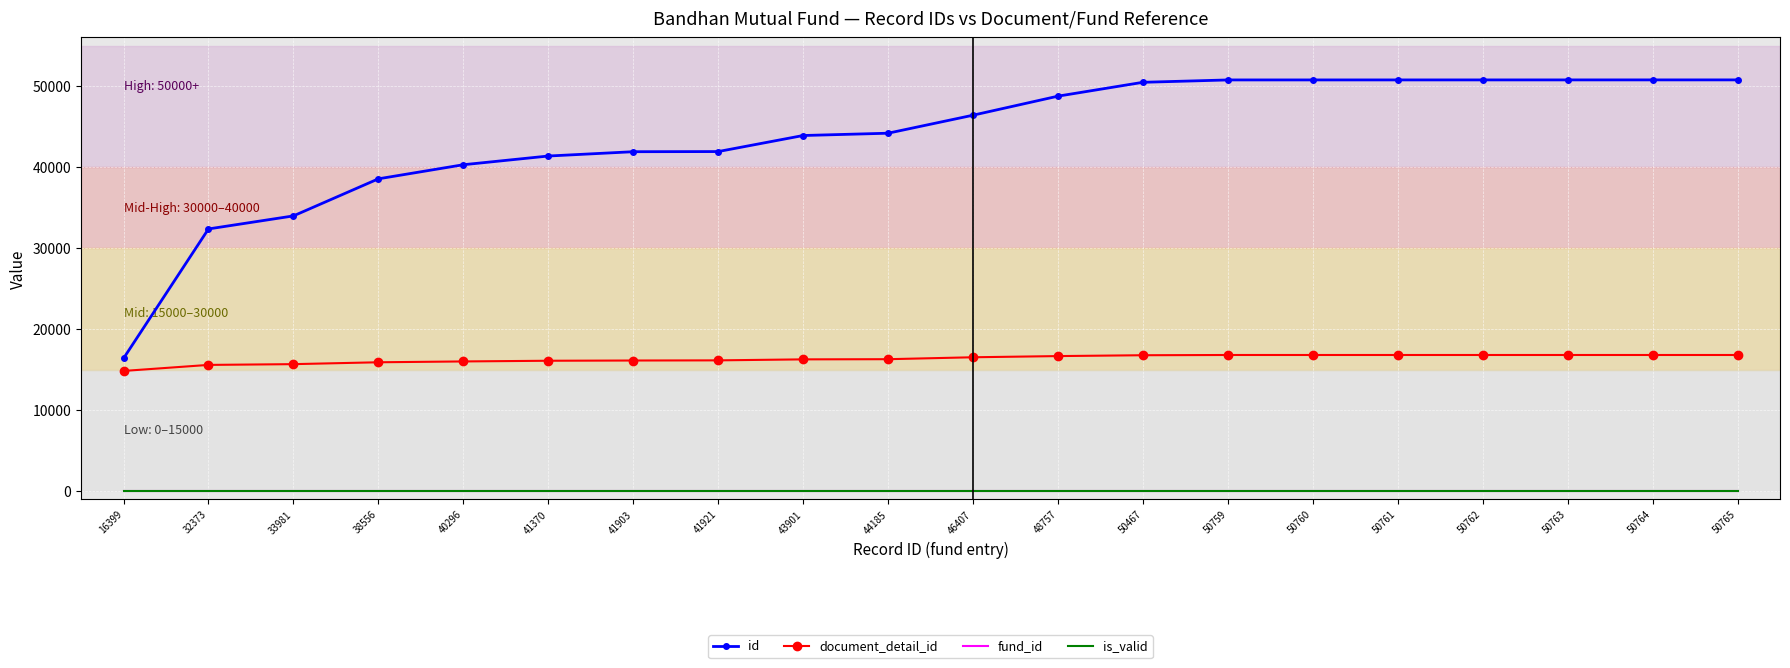

True or false: document_detail_id and fund_id intersect in this chart.

False